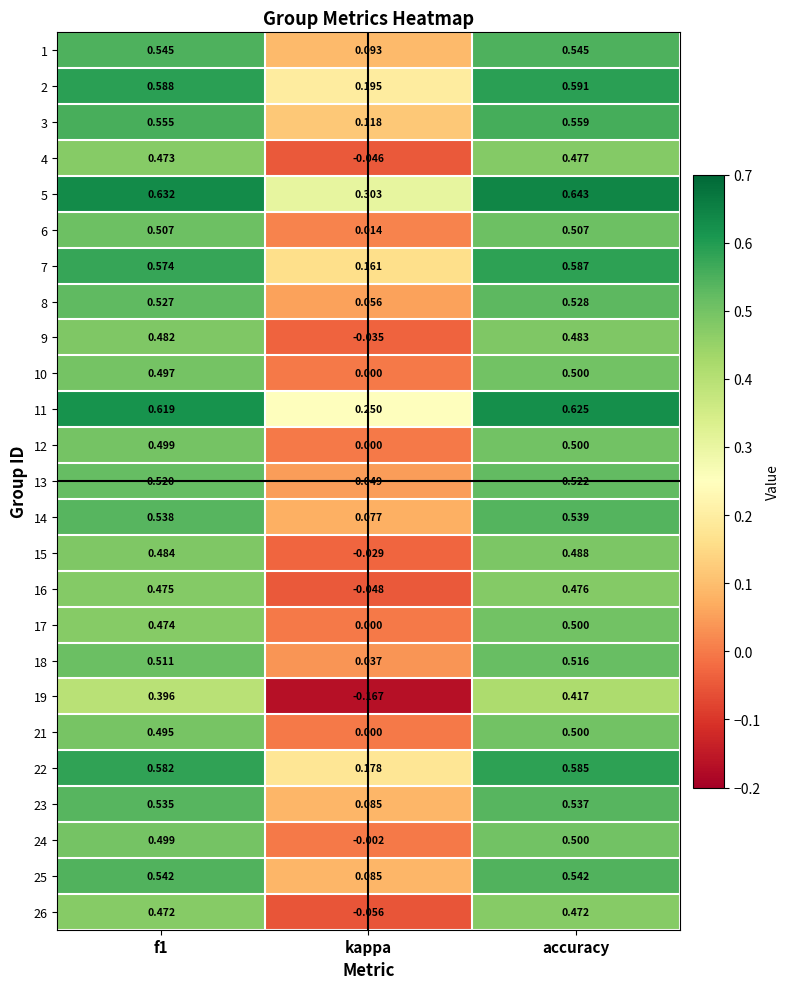

At which category is the sum across all series the highest?

accuracy